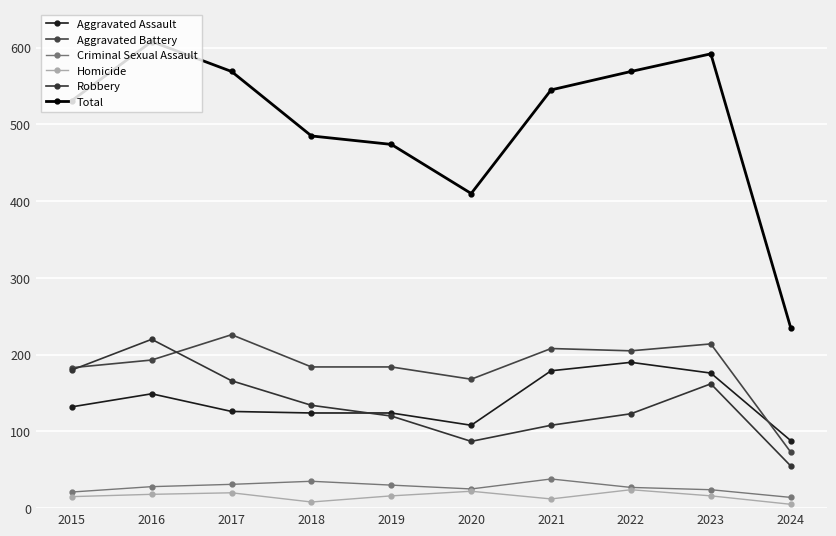

Is the value of Criminal Sexual Assault at 2021 greater than the value of Aggravated Battery at 2016?

No